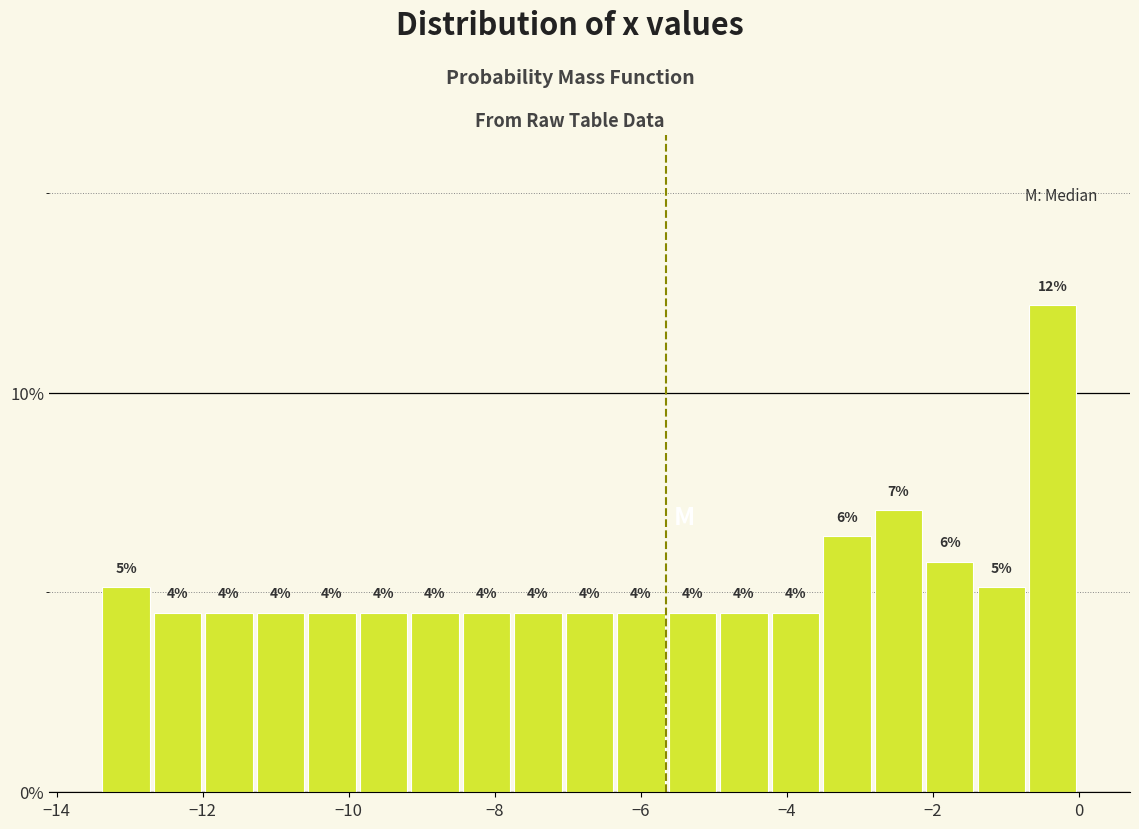

Read against the x-axis, roughly where is the centre of the tallest bar?

-0.4